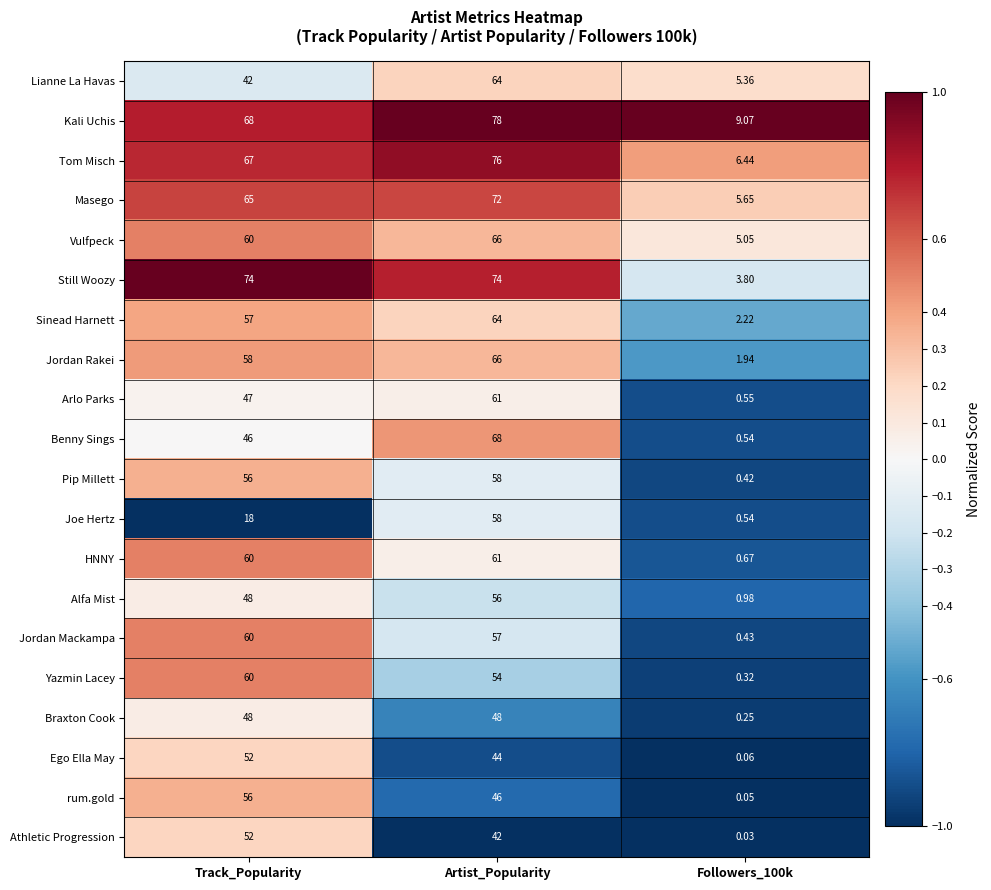

At which label is Arlo Parks closest to 30?

Track_Popularity